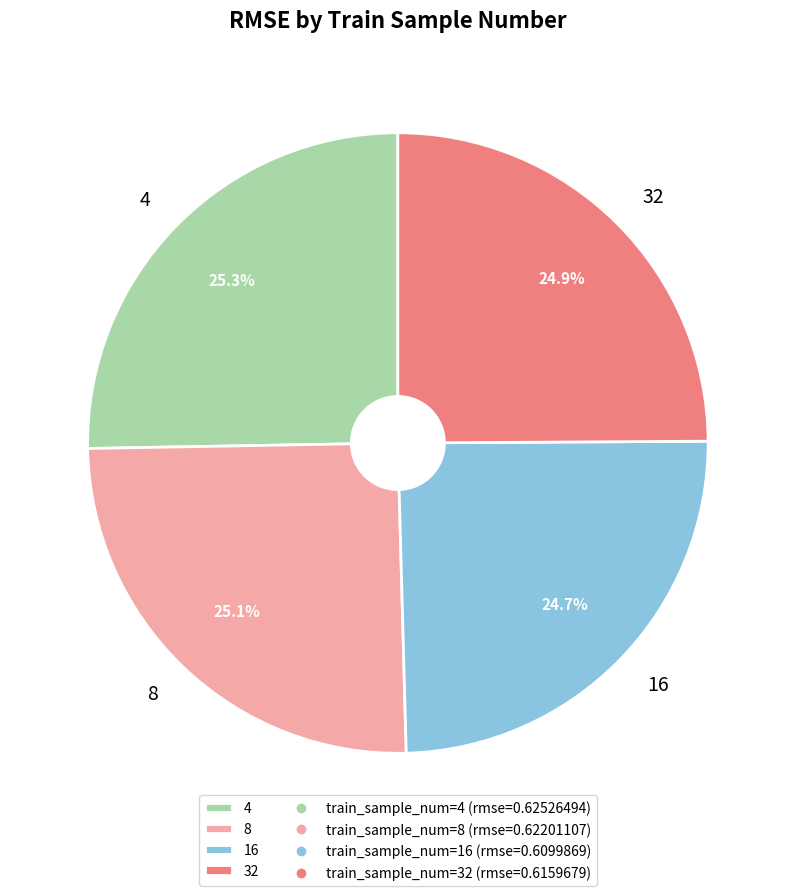

Is the sum of 16 and 8 greater than half?

No